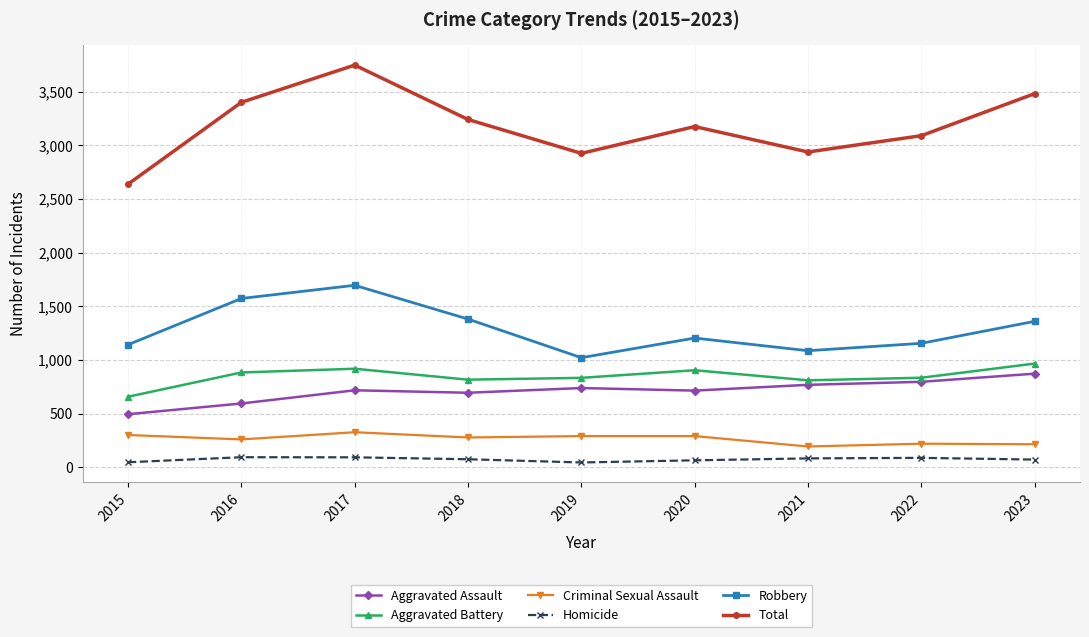

Is this an area chart (filled region under the line)?

No